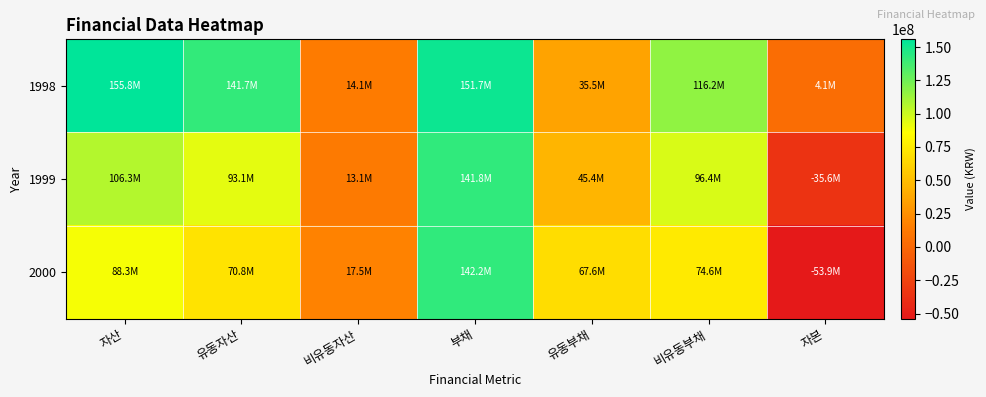

At how many categories does at least one series exceed 122998621?

3